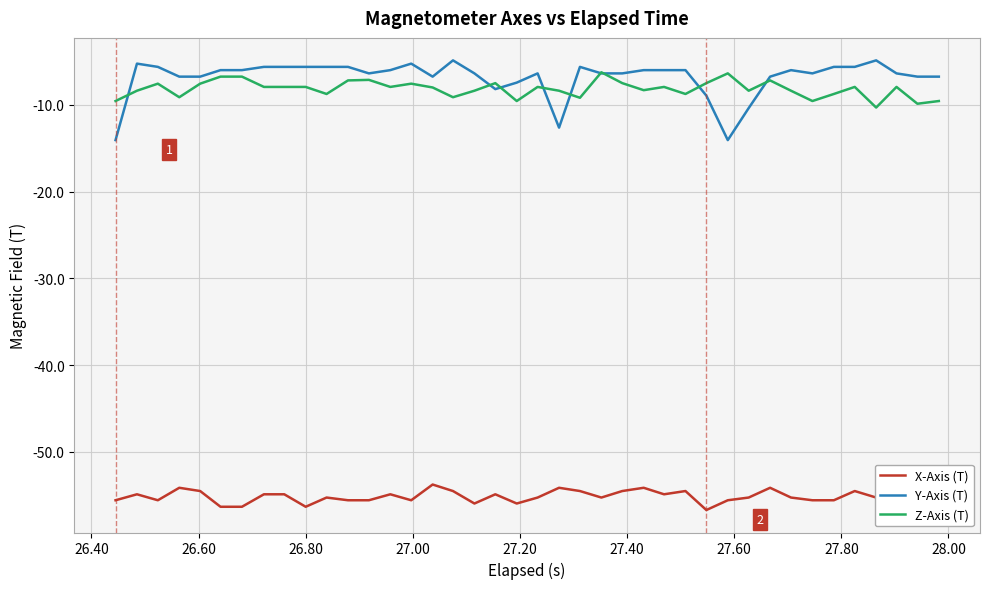

Which series has the largest total across all categories?

Y-Axis (T)